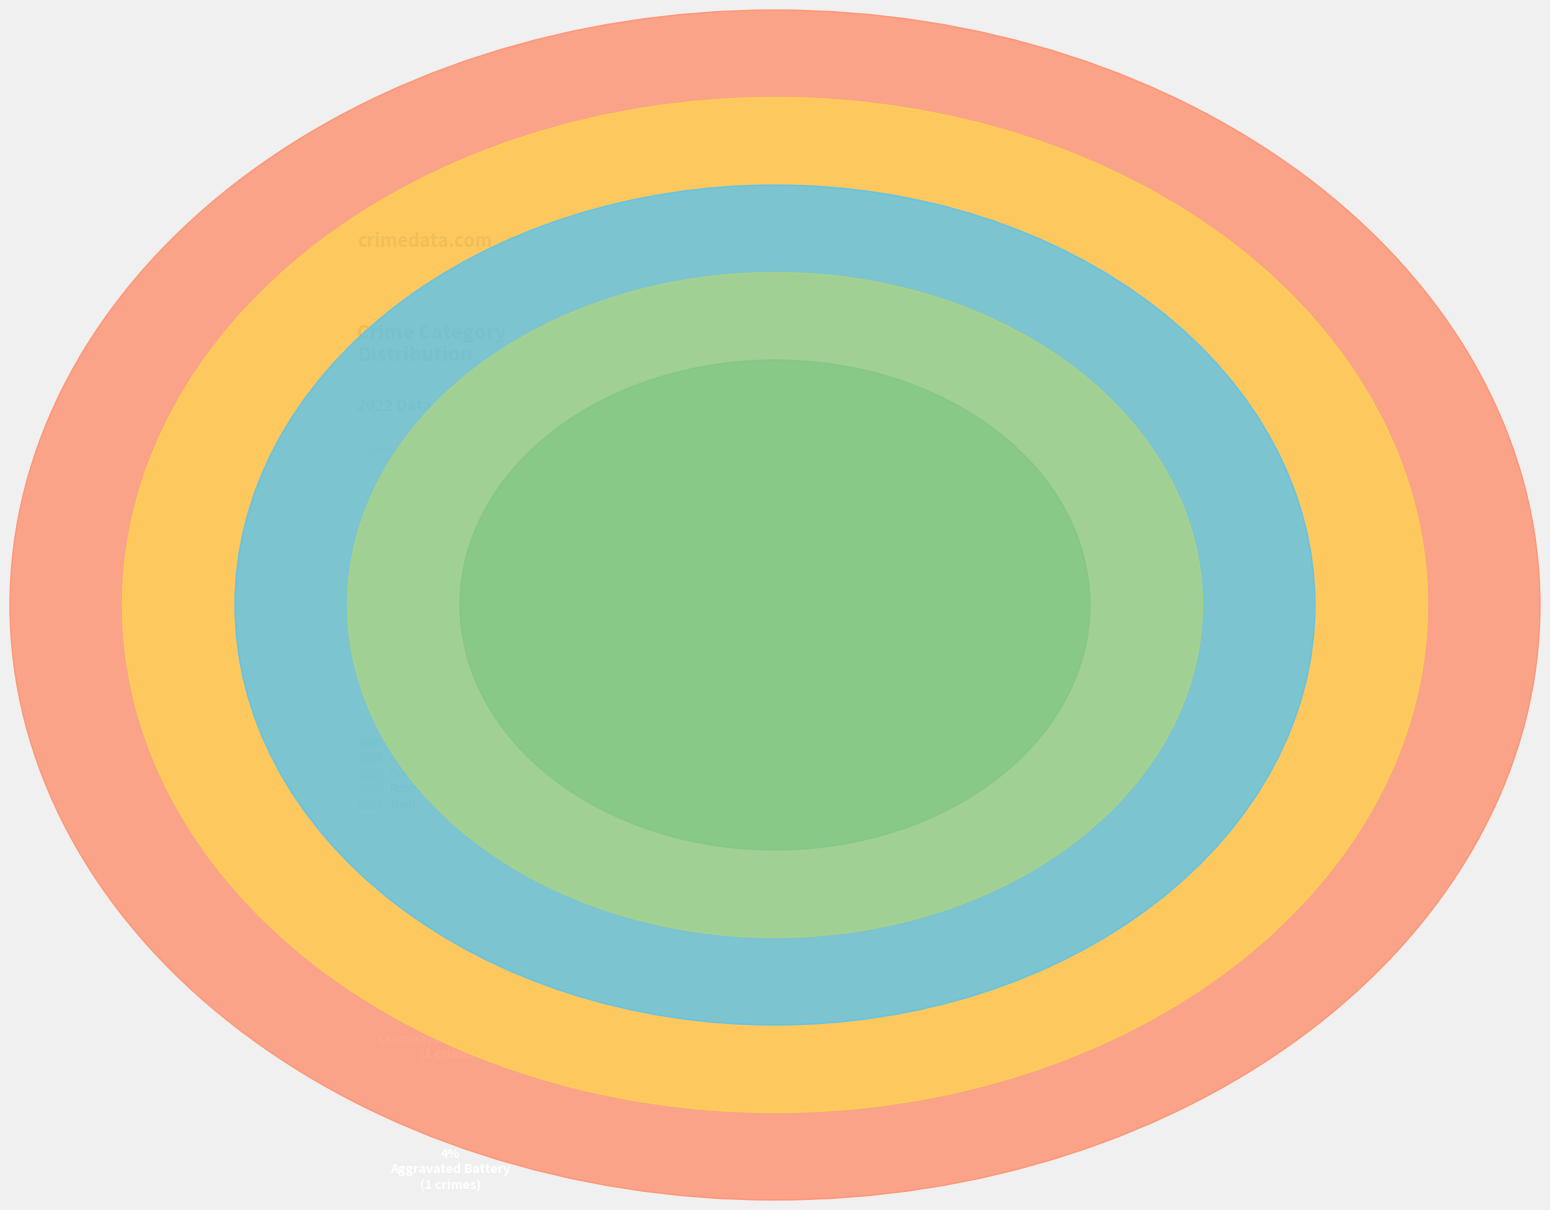

Approximately how many times larger is the value at Robbery compared to Aggravated Assault?

5.5